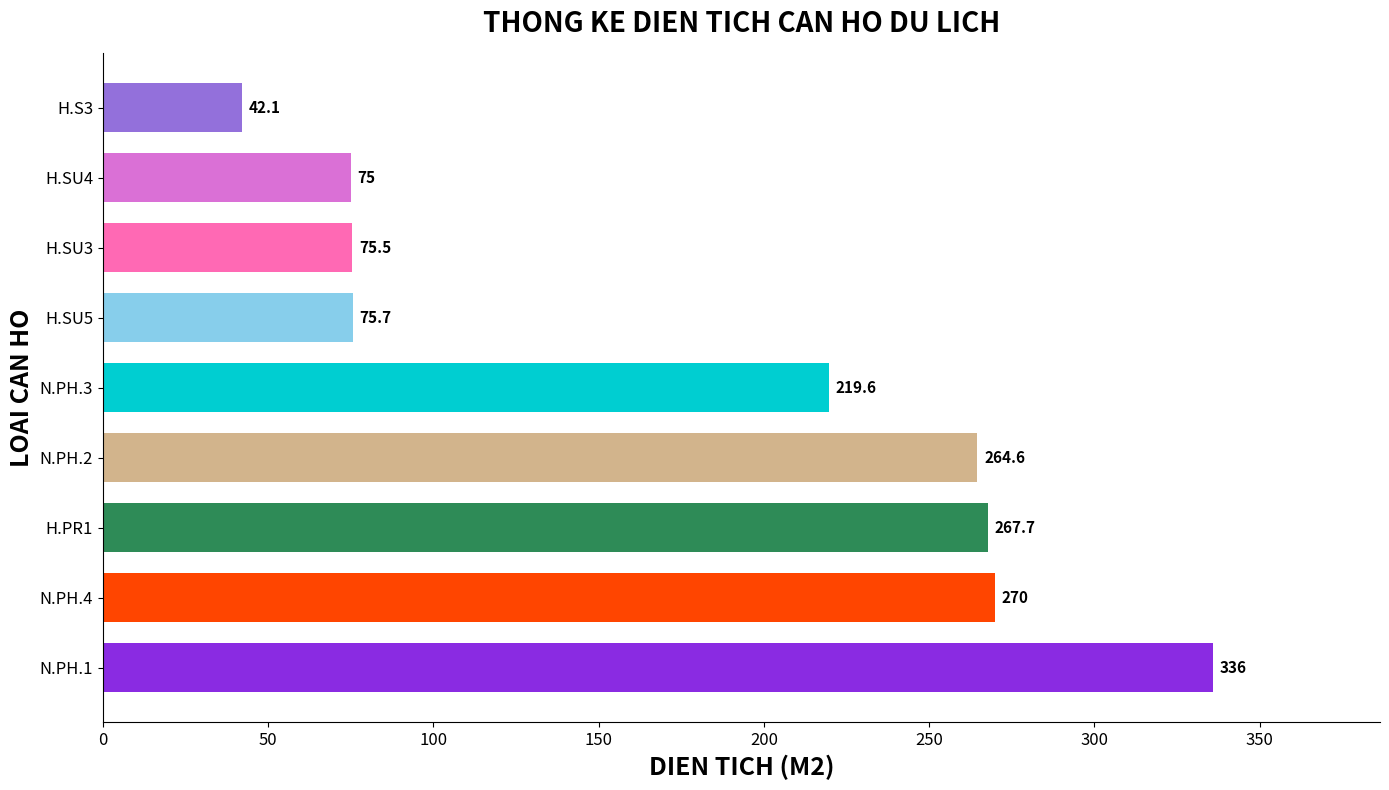

How many data points are above 219?

5